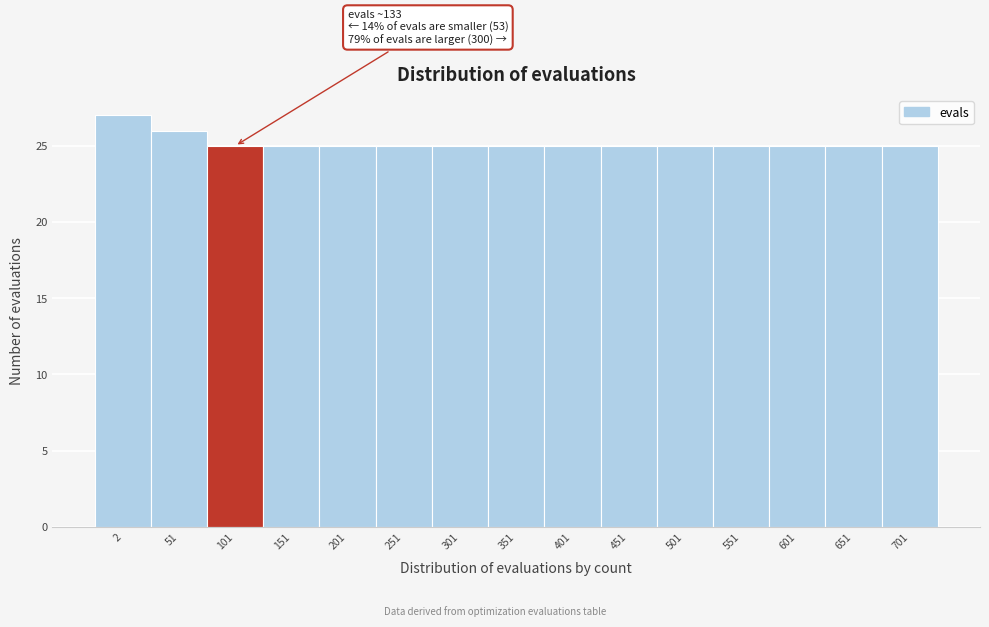

Reading left to right, what are all the values shown in this chart?

2=27	51=26	101=25	151=25	201=25	251=25	301=25	351=25	401=25	451=25	501=25	551=25	601=25	651=25	701=25